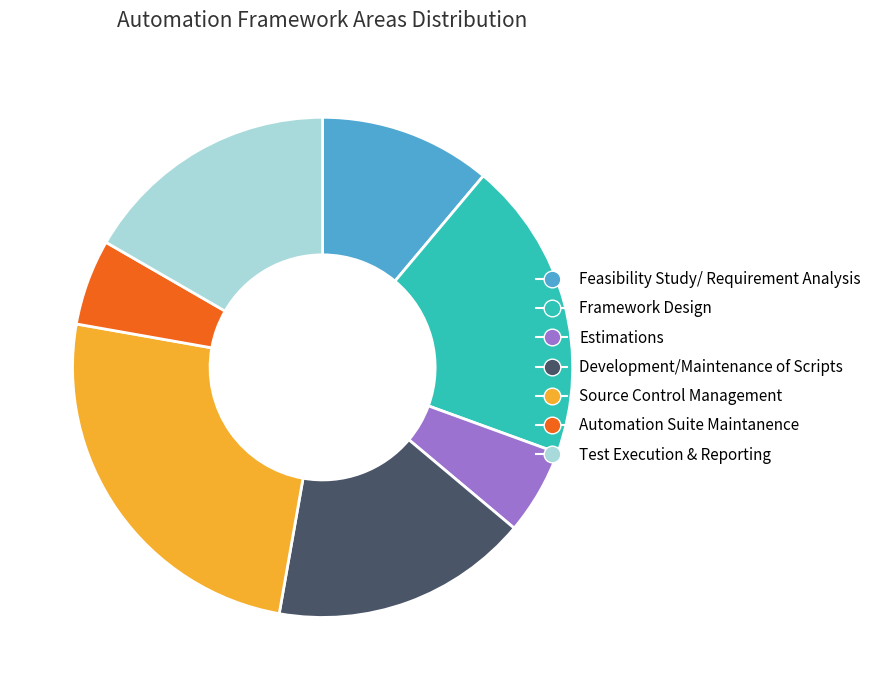

Is the sum of Estimations and Framework Design greater than half?

No